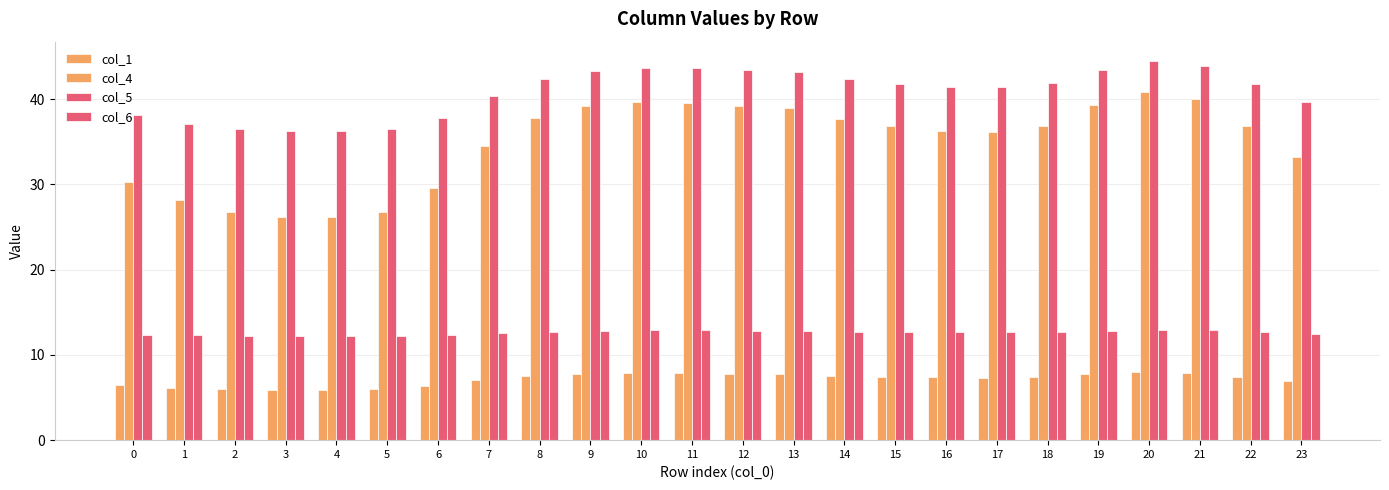

Which category has the highest value in the col_6 series?

20